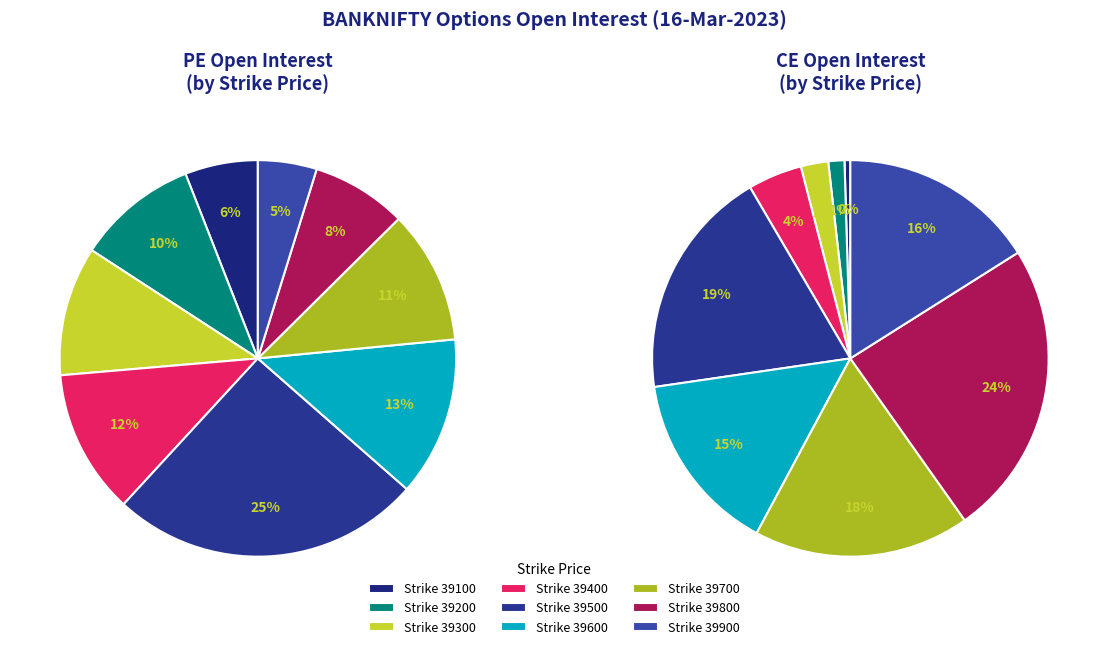

Is there any slice that represents more than half of the pie?

No